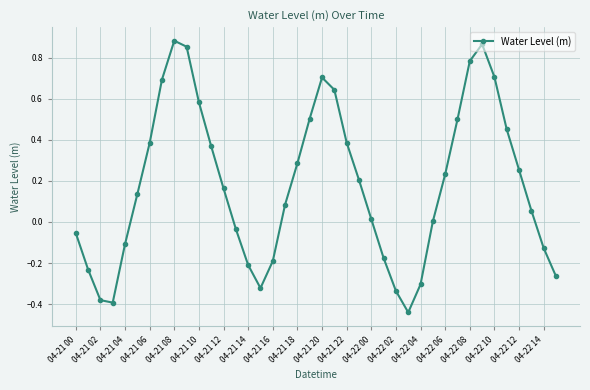

What is the difference between the second highest and second lowest values?

1.3